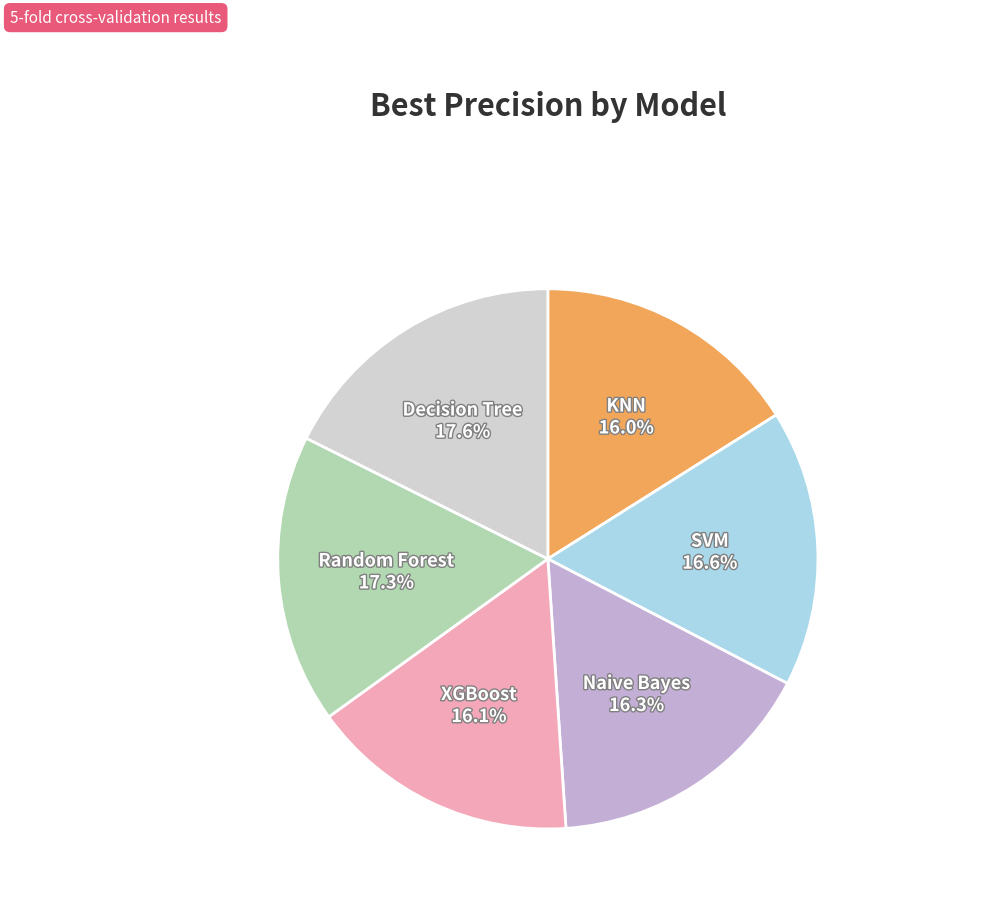

Does any single category account for the majority?

No